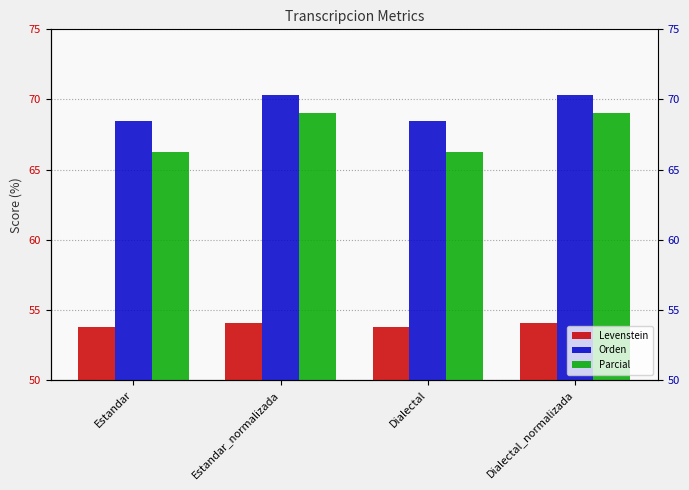

Between Dialectal and Estandar_normalizada, which is larger?

Estandar_normalizada